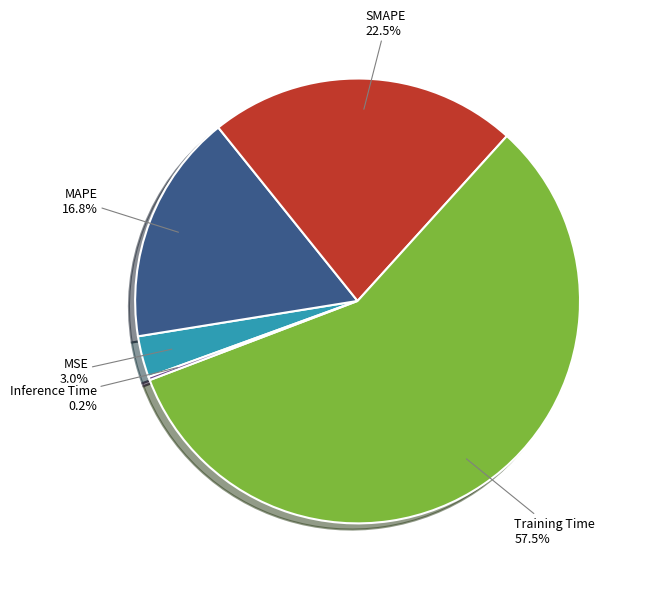

Is there any slice that represents more than half of the pie?

Yes